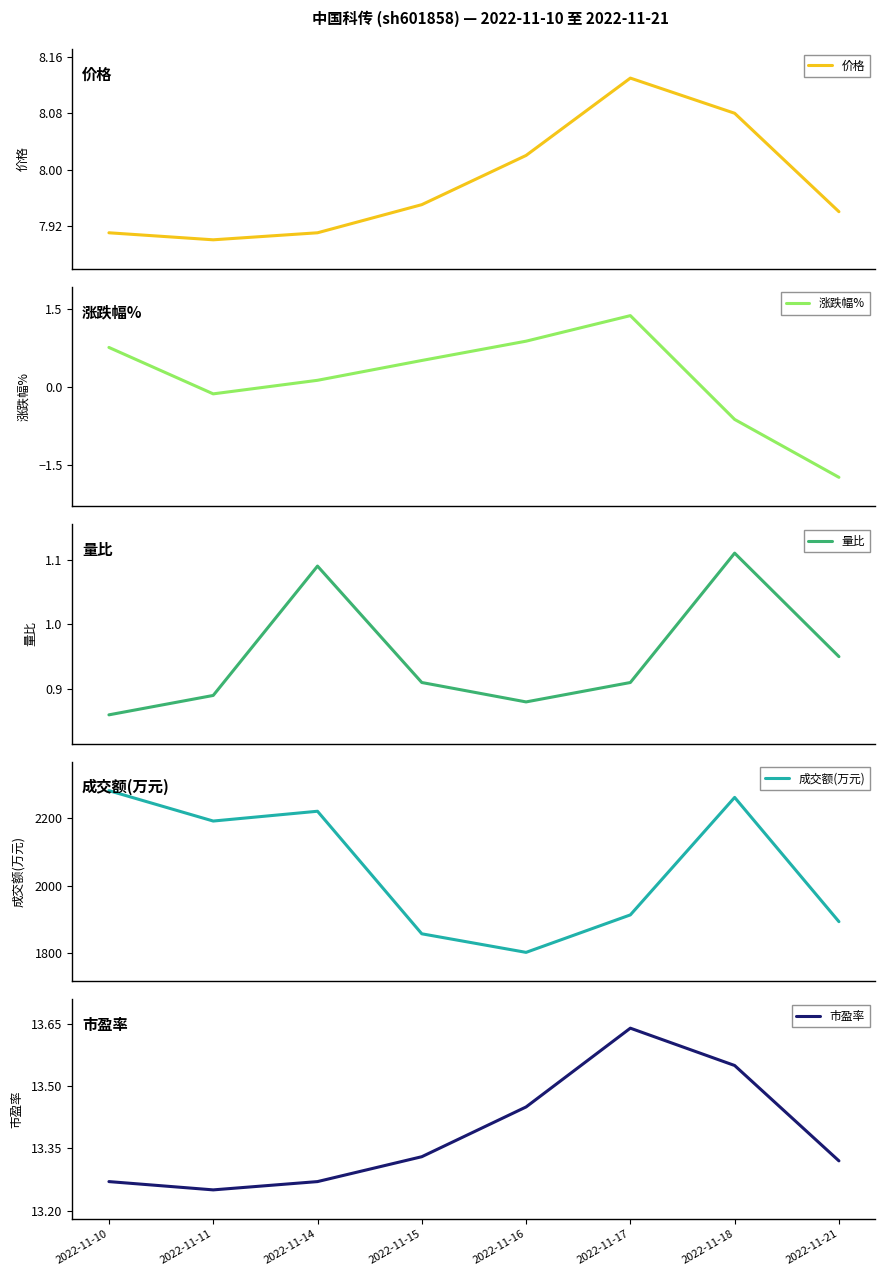

True or false: 成交额(万元) and 市盈率 intersect in this chart.

False